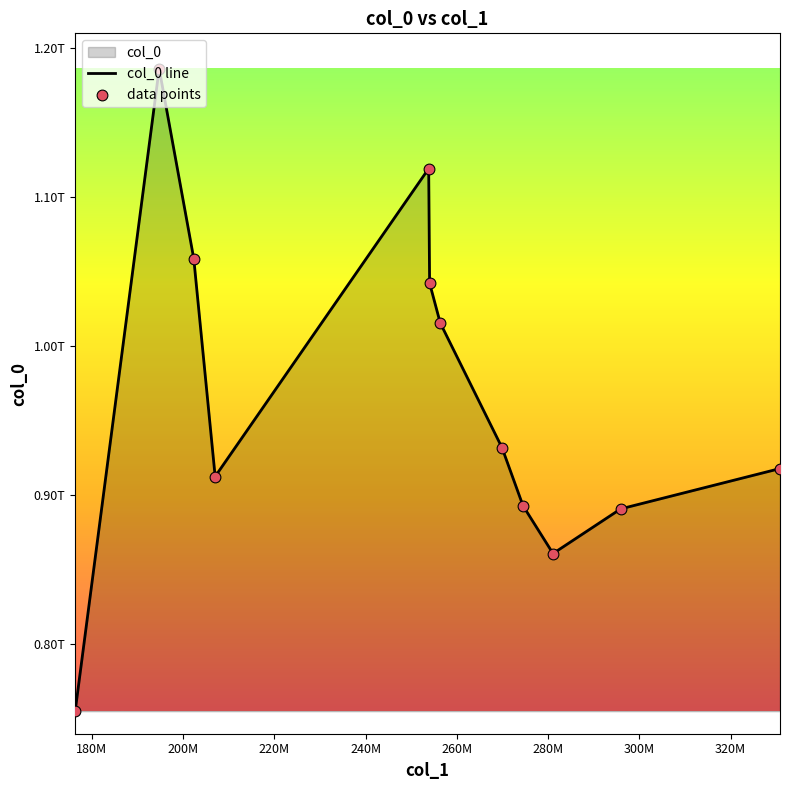

Is the value of col_0 line at 240M greater than the value of data points at 300M?

Yes